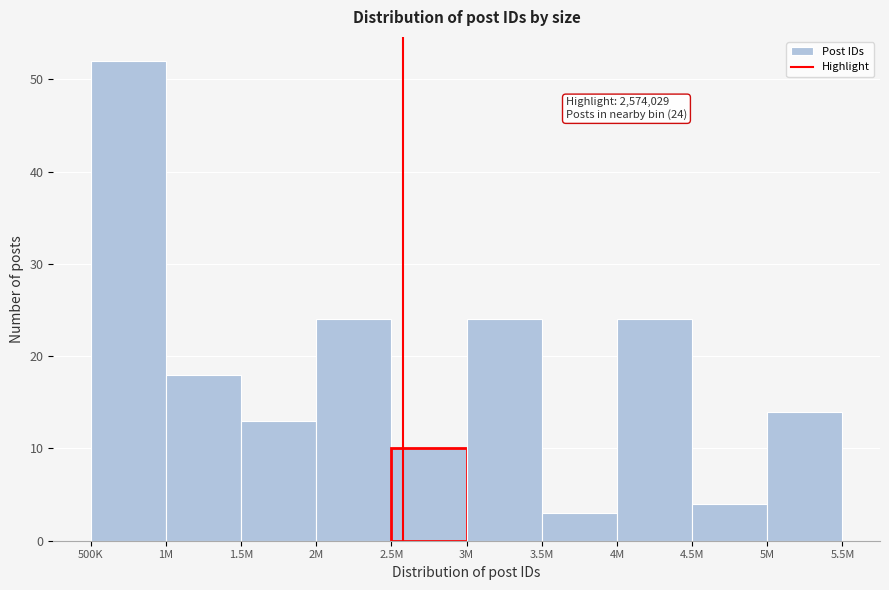

Reading right to left, transcribe all the data shown in this chart.

14	4	24	3	24	10	24	13	18	52